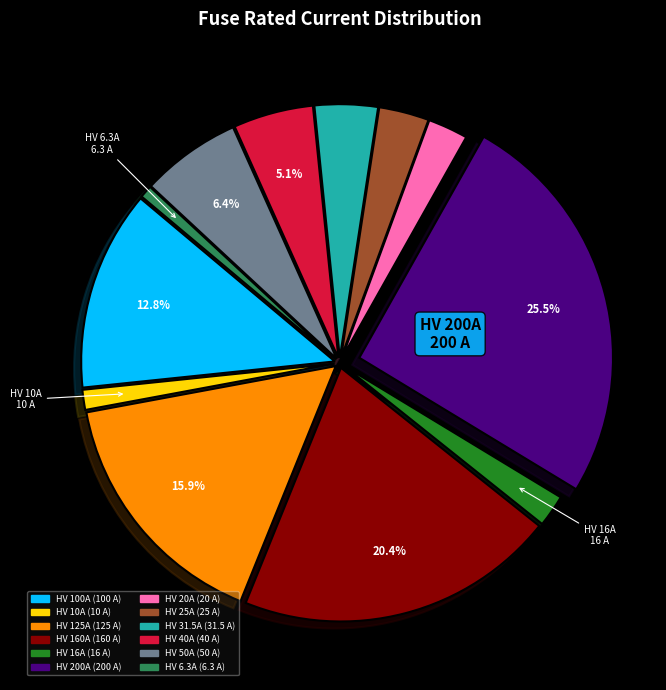

Is there any slice that represents more than half of the pie?

No